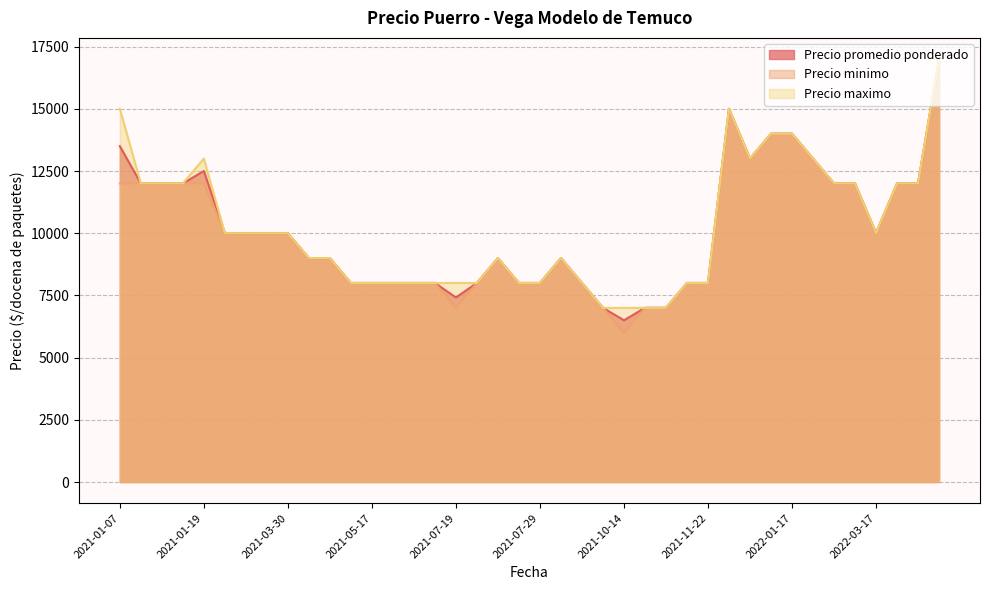

What is the smallest value displayed?

6000